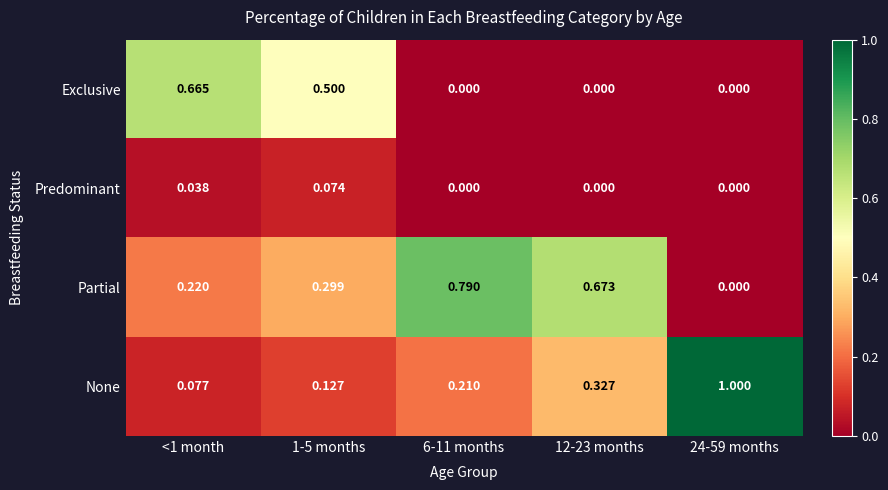

Rank the series at <1 month from lowest to highest value.

Predominant, None, Partial, Exclusive